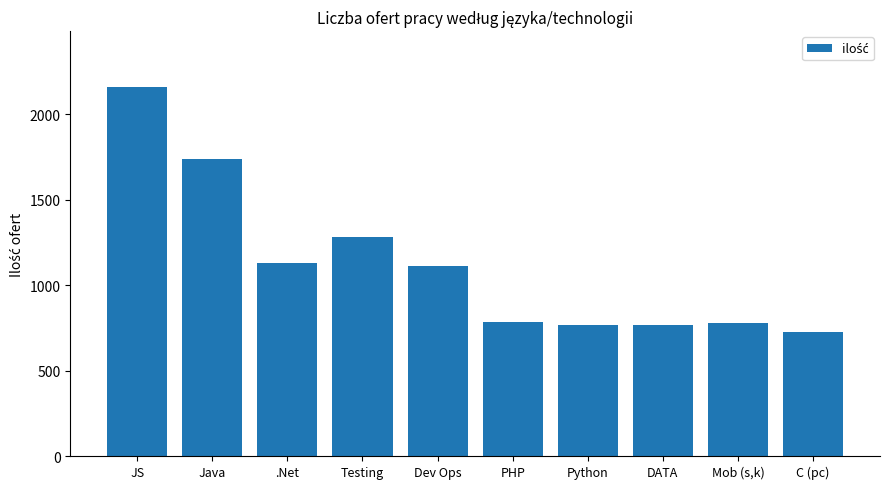

How many data points are less than 1115?

5